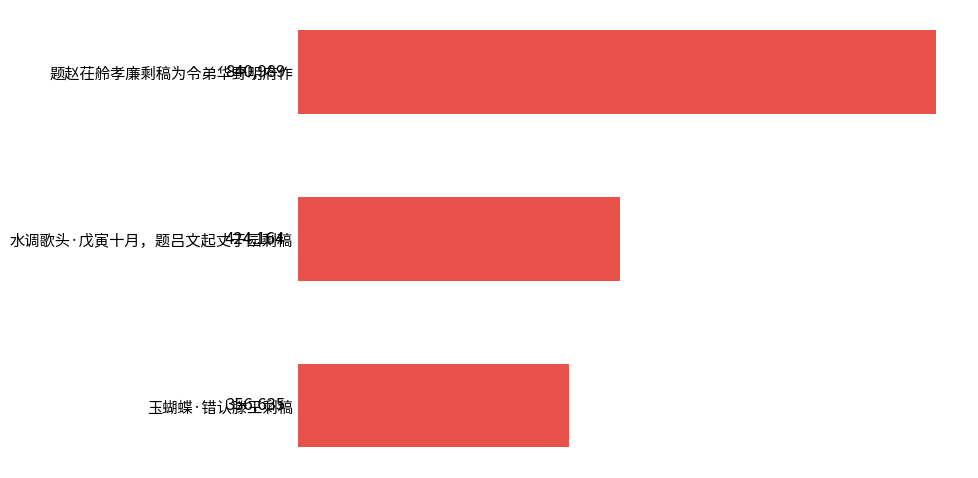

What is the minimum value shown in the chart?

356635